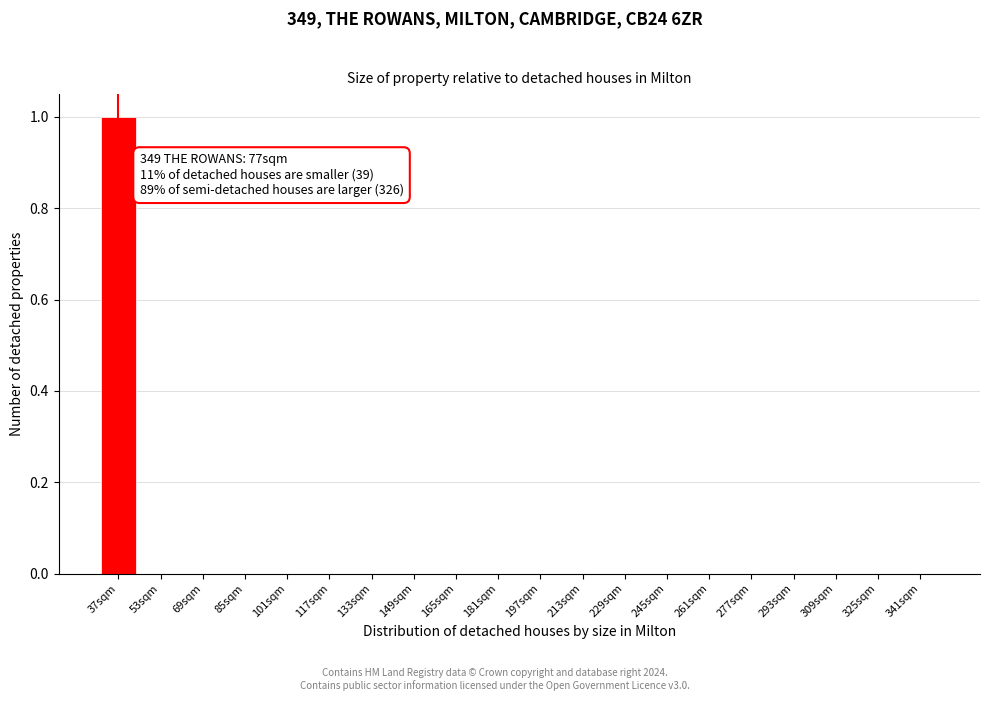

Reading right to left, extract all data points from this chart.

341sqm=0	325sqm=0	309sqm=0	293sqm=0	277sqm=0	261sqm=0	245sqm=0	229sqm=0	213sqm=0	197sqm=0	181sqm=0	165sqm=0	149sqm=0	133sqm=0	117sqm=0	101sqm=0	85sqm=0	69sqm=0	53sqm=0	37sqm=1